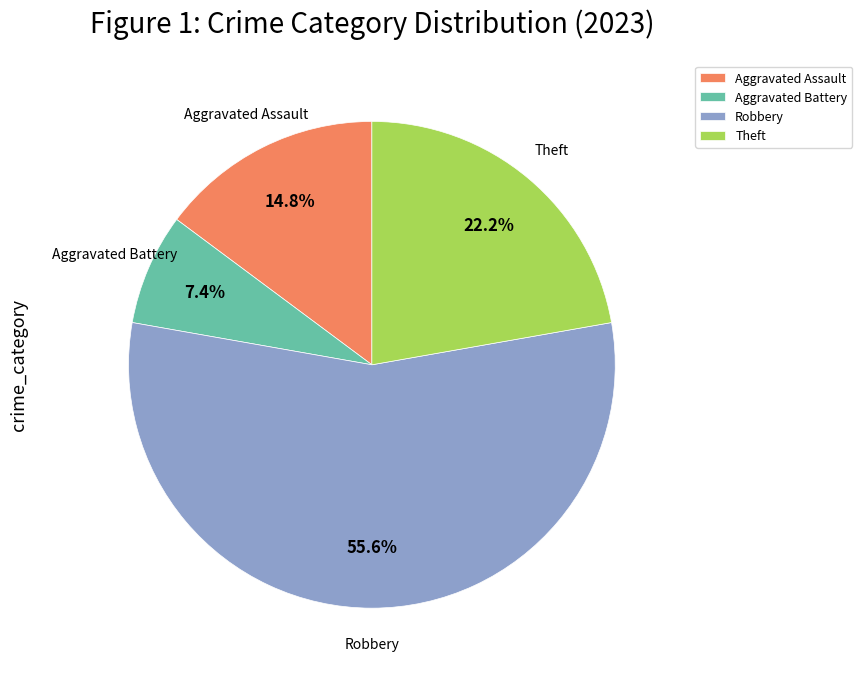

Which category has the biggest portion of the pie?

Robbery